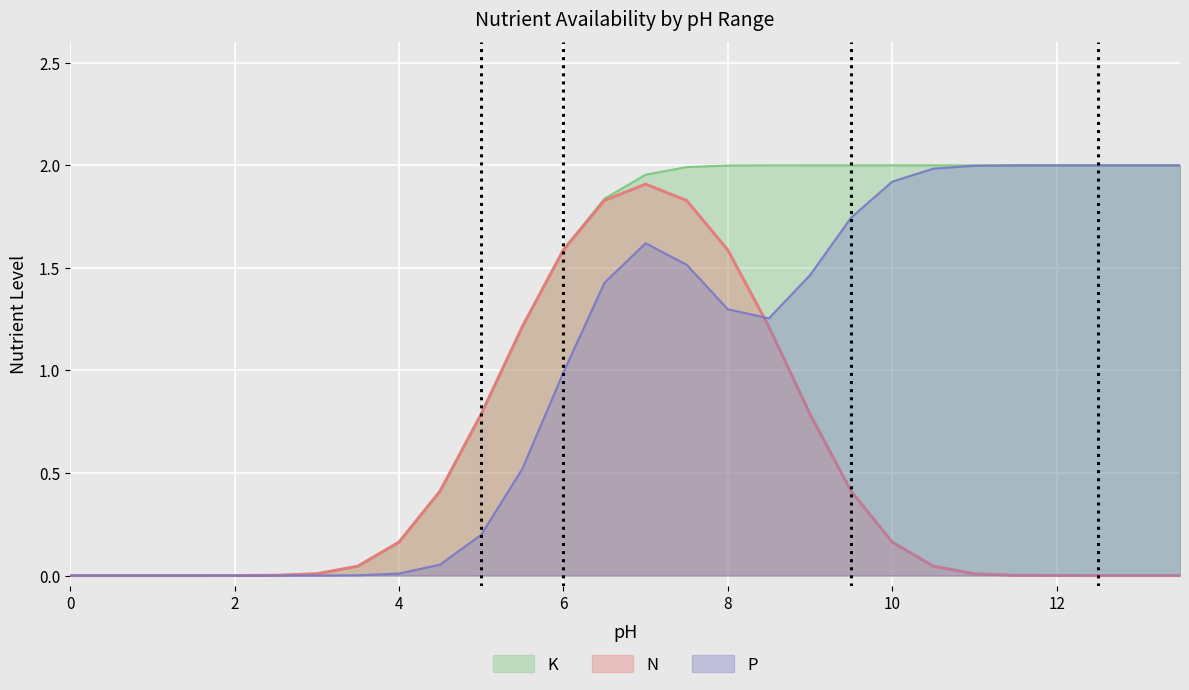

Rank the series by their maximum value, from lowest to highest.

N_numeric, P_numeric, K_numeric